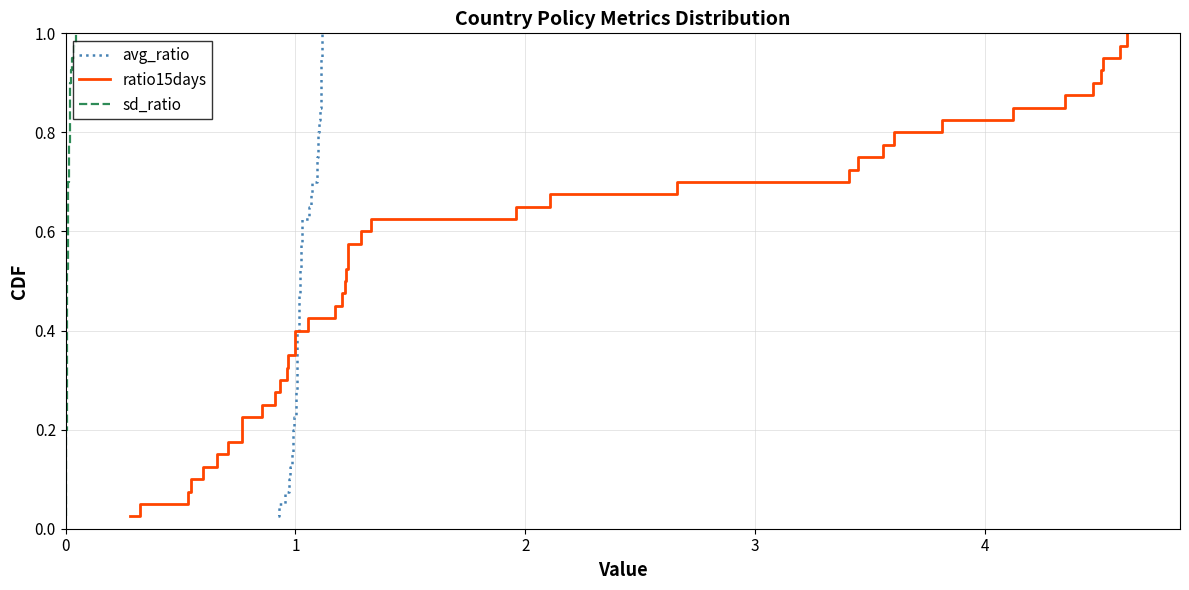

What is the value of the sd_ratio point at the 12th from the left?

0.3